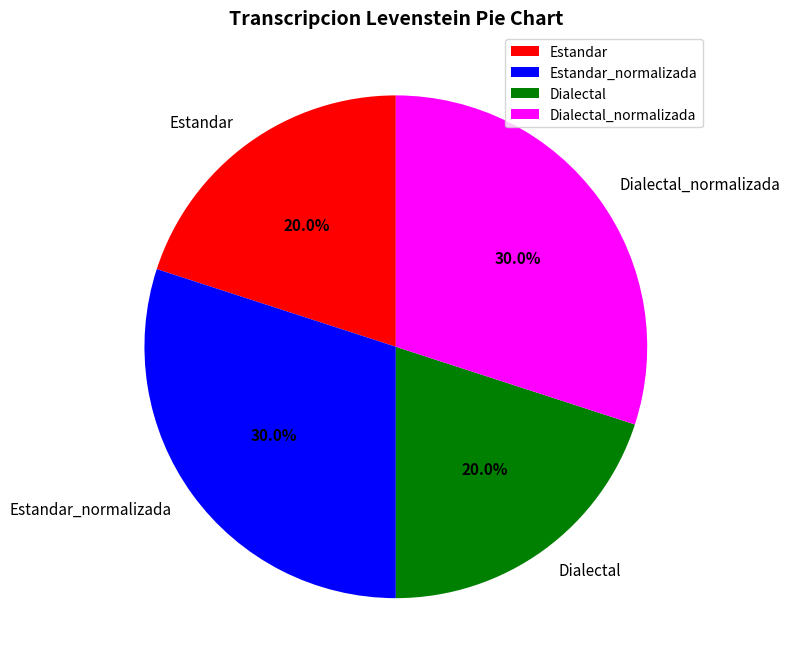

What percentage is the Estandar_normalizada slice, to the nearest percent?

30%